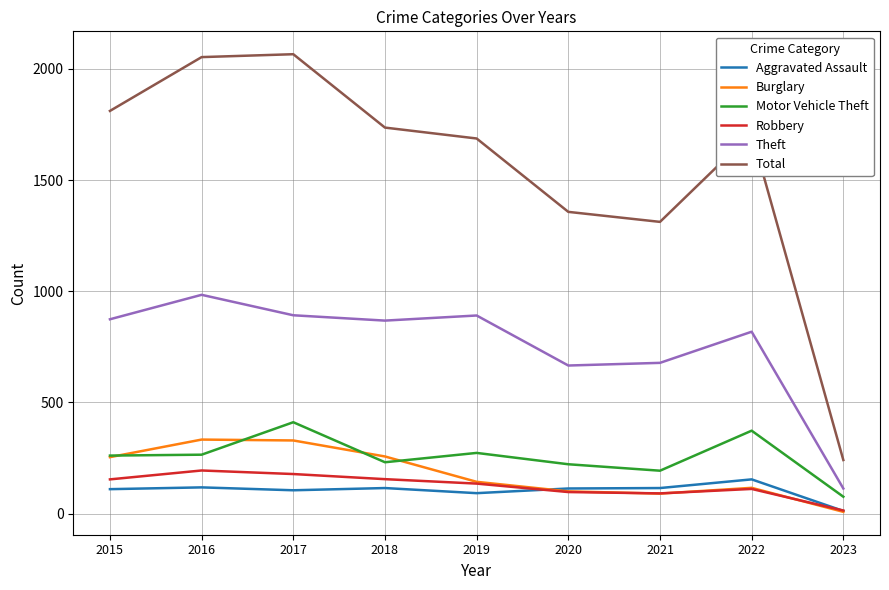

Which series has the largest range (max minus min)?

Total